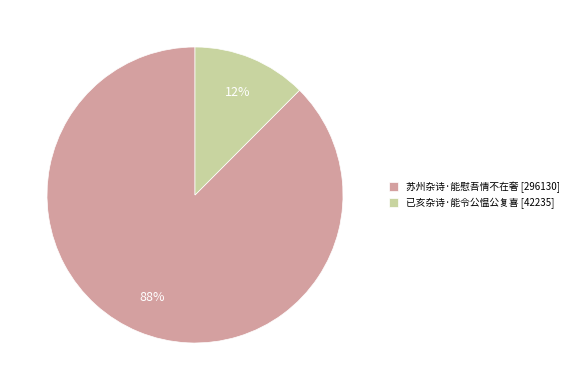

True or false: 已亥杂诗·能令公愠公复喜 accounts for 12% of the total.

True